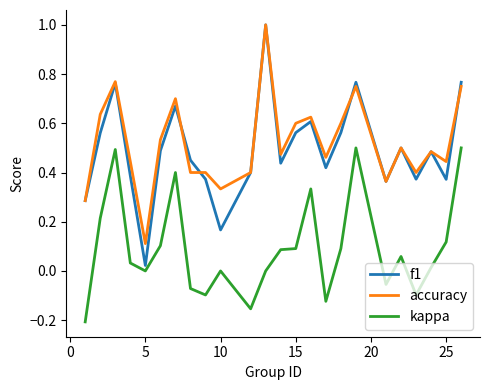

At how many categories does at least one series exceed 0?

24